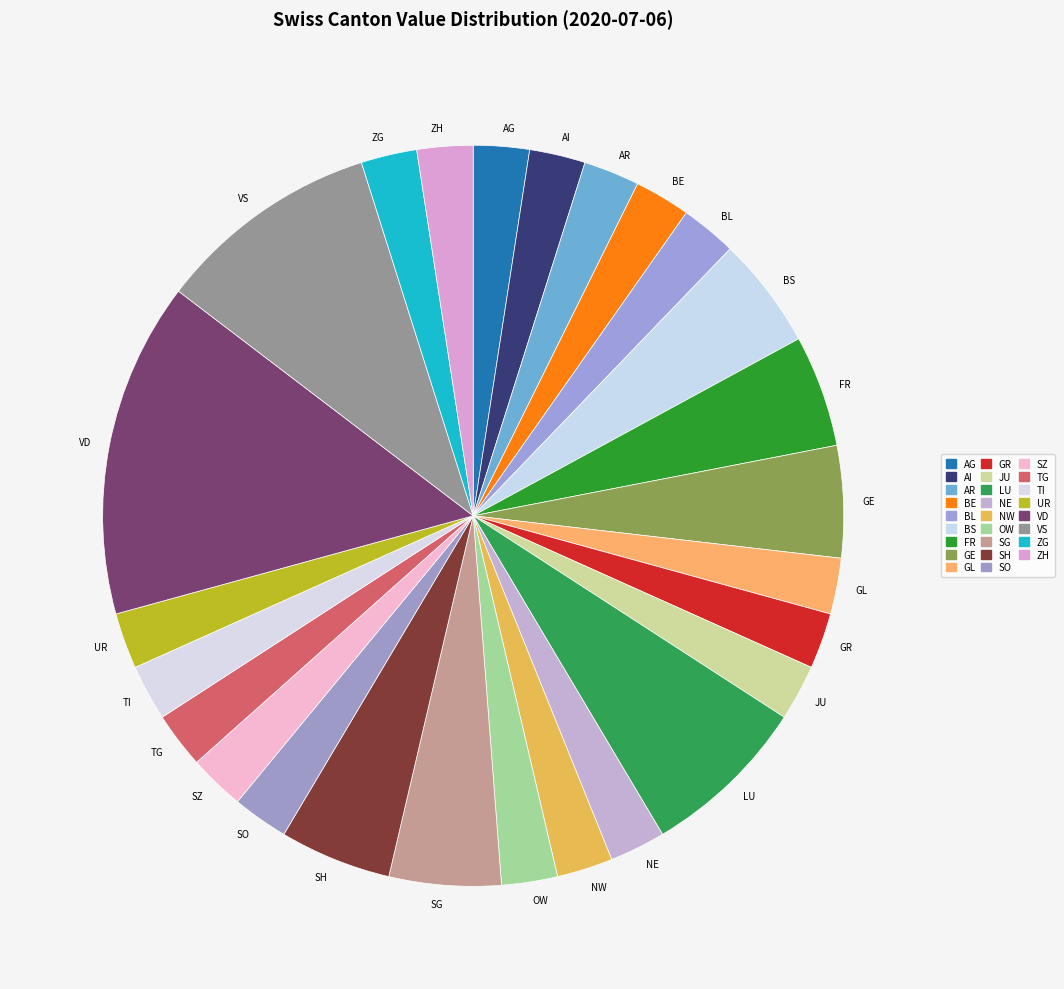

Combined, do SH and TG account for over 50%?

No